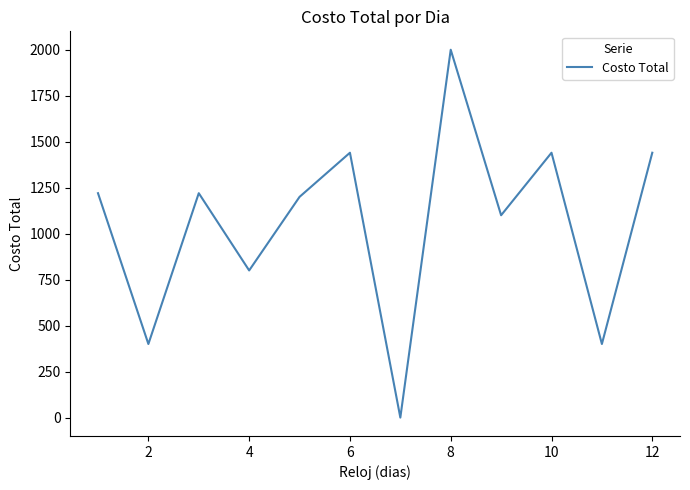

Reading left to right, what are all the values shown in this chart?

1220	400	1220	800	1200	1440	0	2000	1100	1440	400	1440